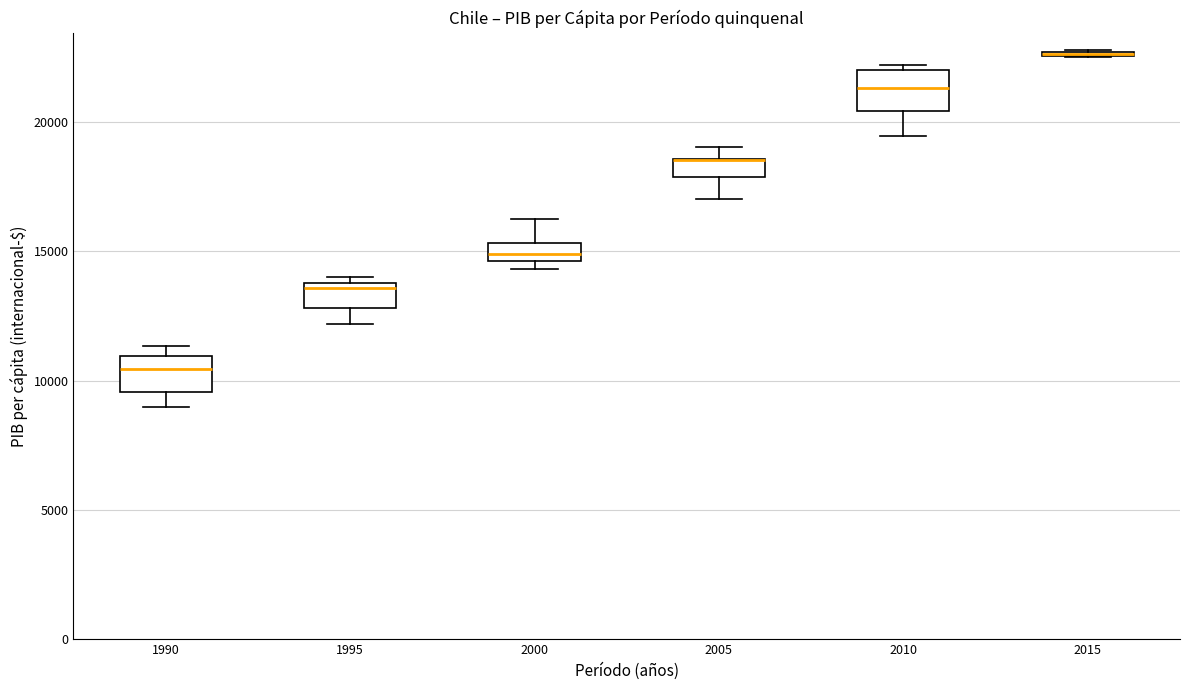

Where is the upper edge of the box at x = 1990 on the y-axis? The values are not printed on the chart, so give them approximately, as read against the axis.

11000